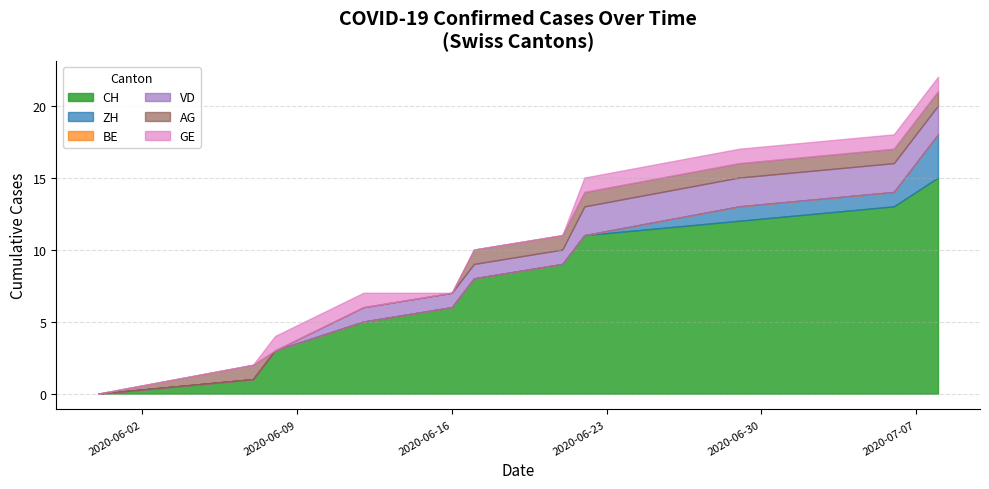

True or false: CH has more than 2 points higher than both neighbors.

False